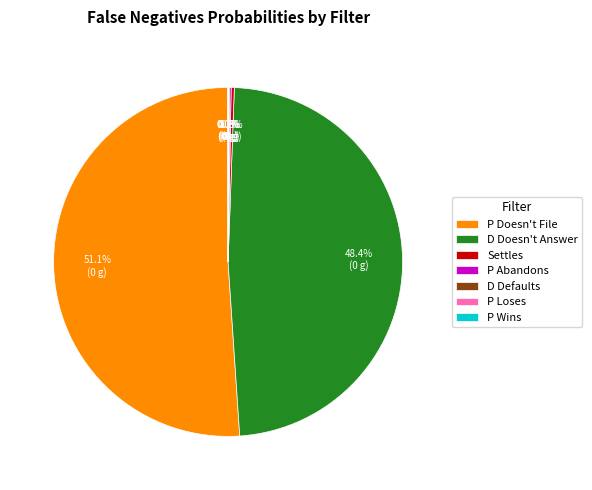

Does P Doesn't File represent more than half of the total?

Yes